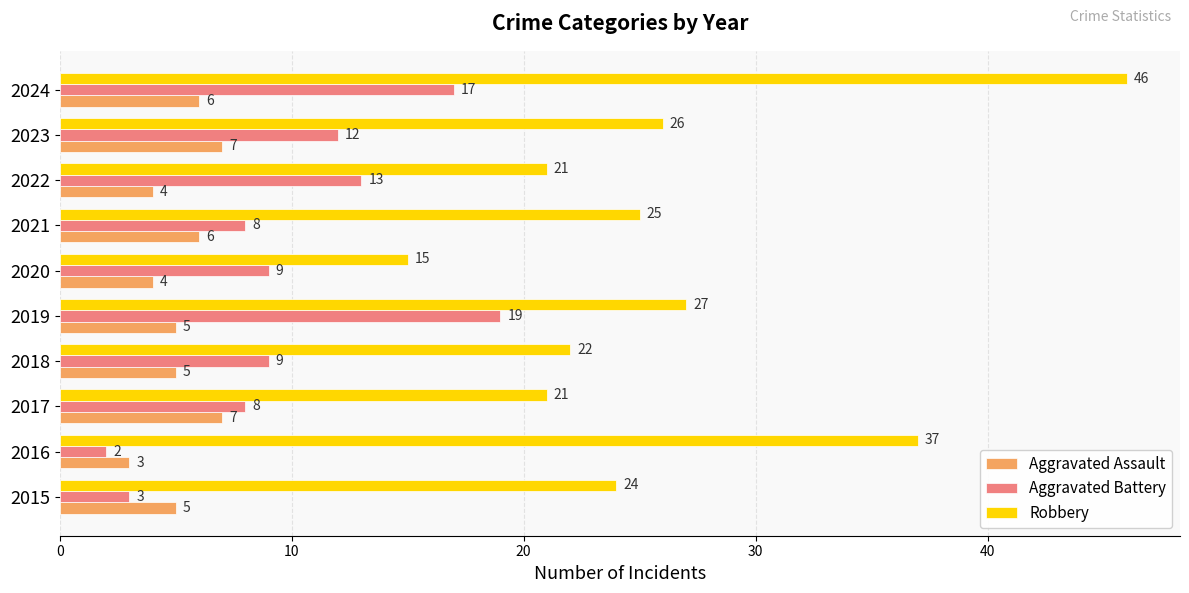

At 2024, list the series in order from smallest to largest.

Aggravated Assault, Aggravated Battery, Robbery